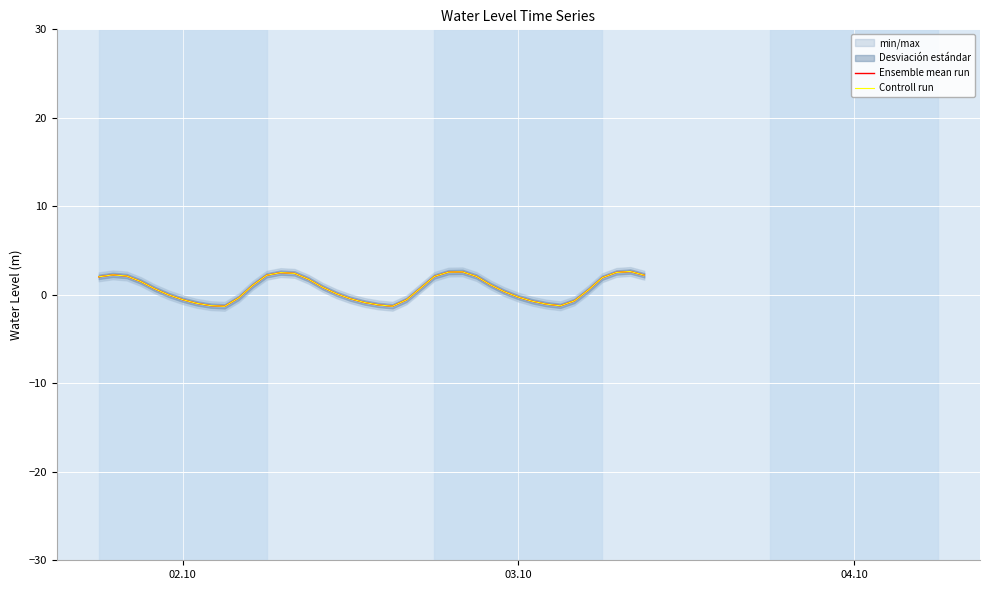

How many values in Controll run are above zero?

24